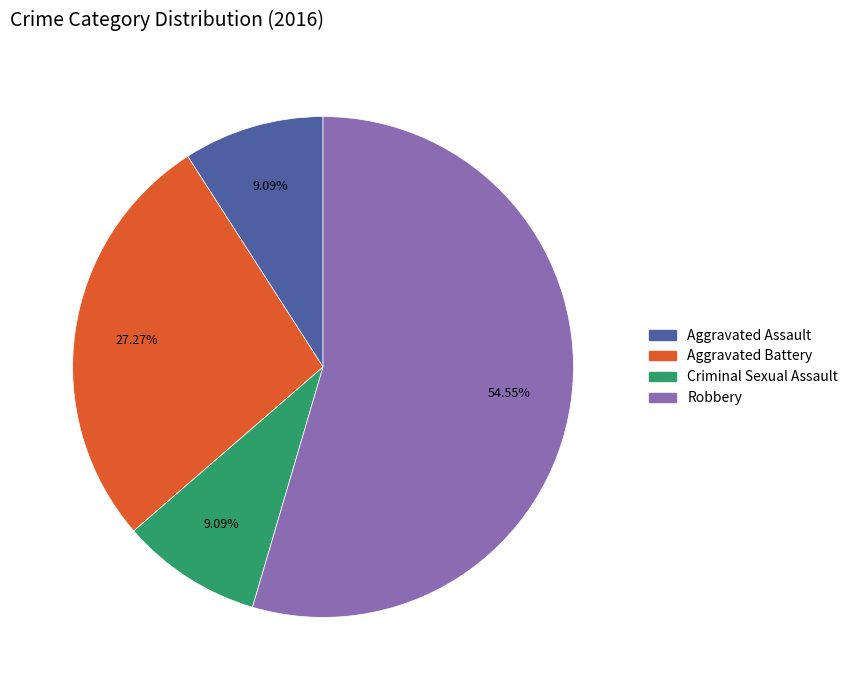

To the nearest percent, what is the average slice percentage?

25%